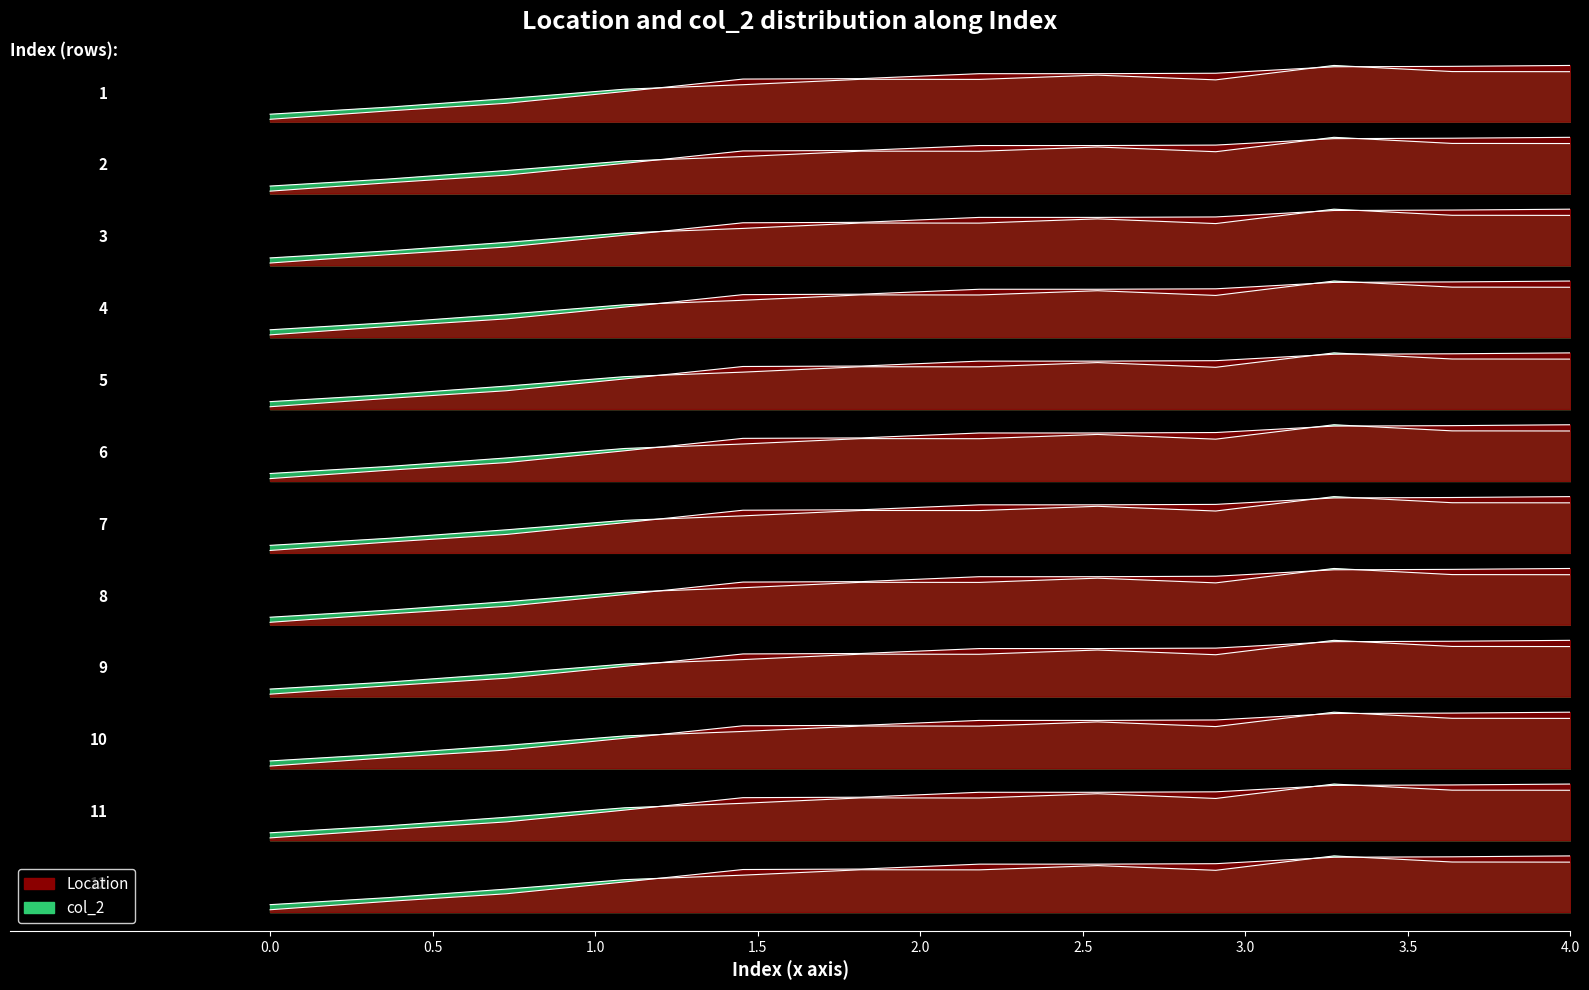

Reading left to right, transcribe all the data shown in this chart.

Location: 12.7	12.8	12.9	13.1	13.3	13.3	13.4	13.4	13.4	13.5	13.5	13.5
col_2: 10.5	10.6	10.7	10.9	10.9	11.0	11.0	11.1	11.0	11.2	11.2	11.2